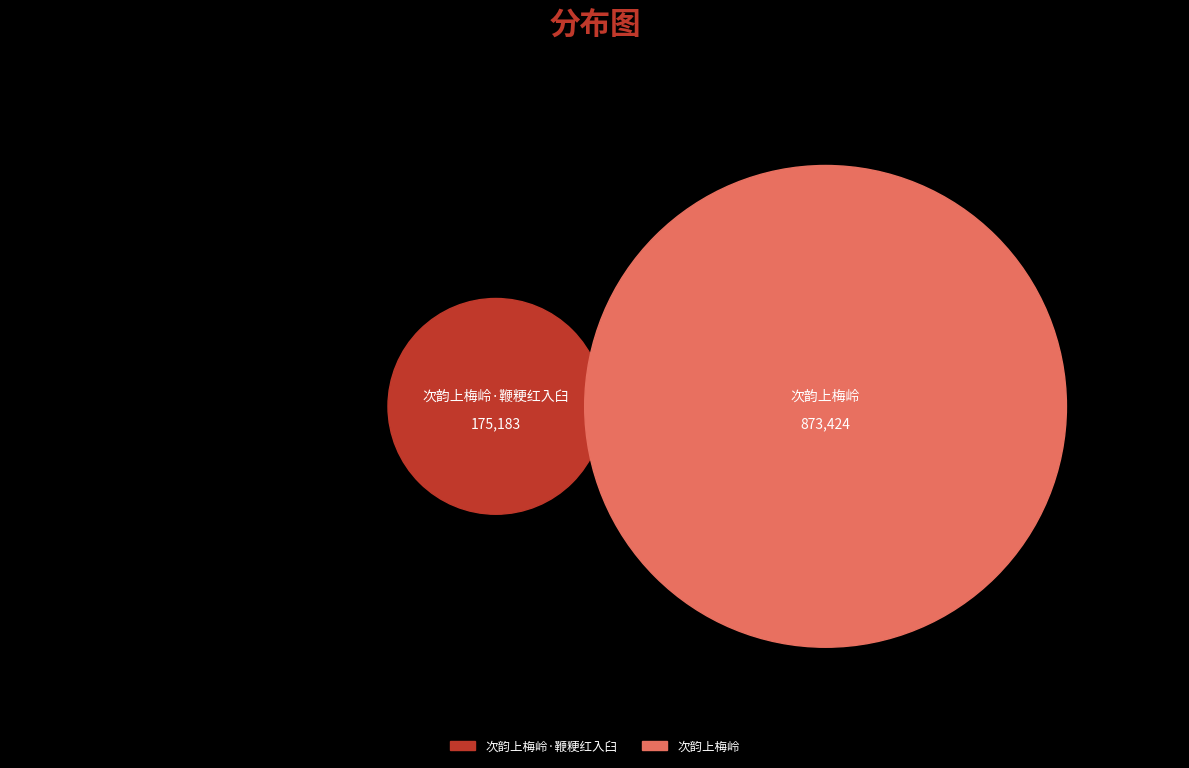

How many slices are in this pie chart?

2